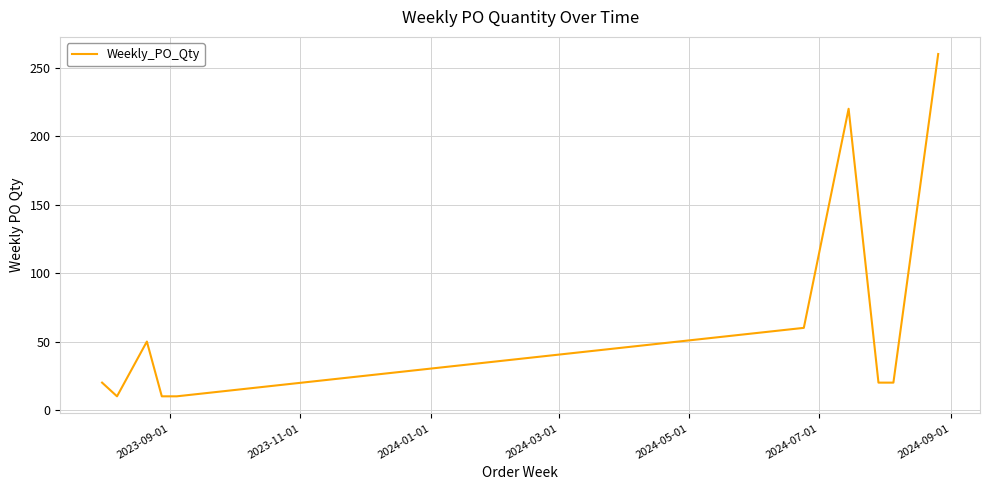

What is the difference between the maximum and minimum values?

250